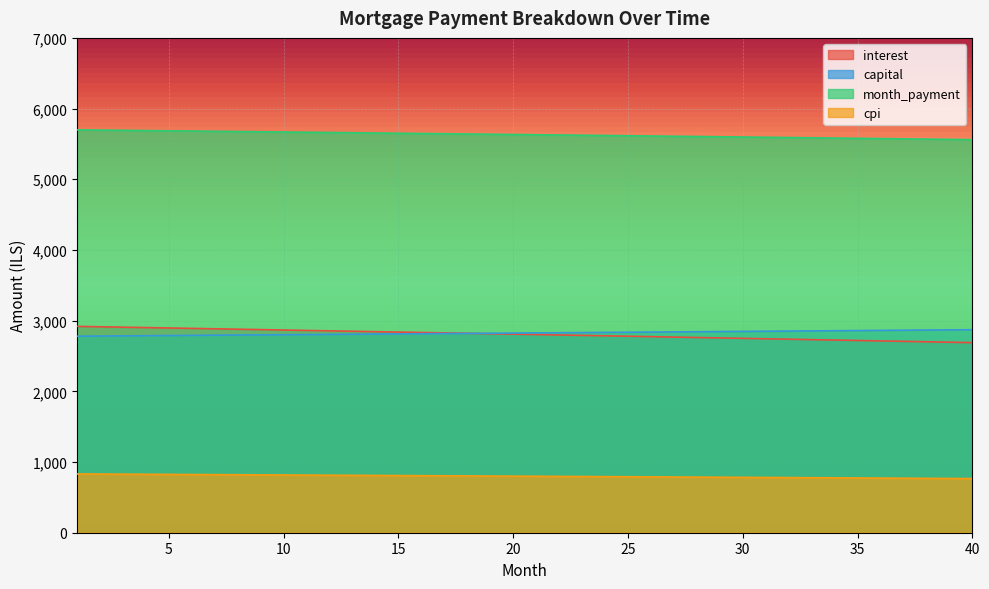

Read the interest value at 40.

2688.8